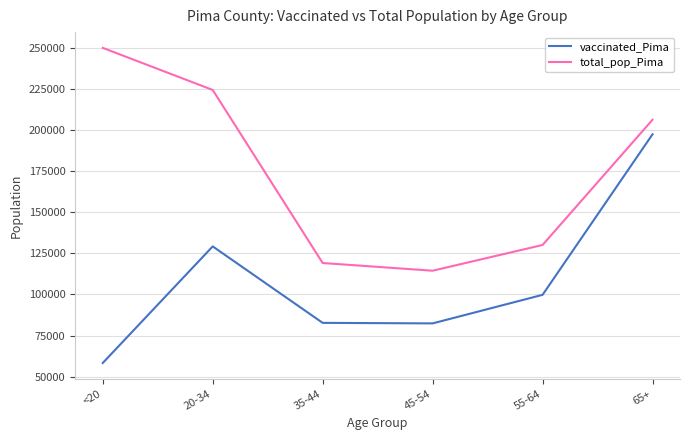

Which series changed the most between 20-34 and 55-64?

total_pop_Pima